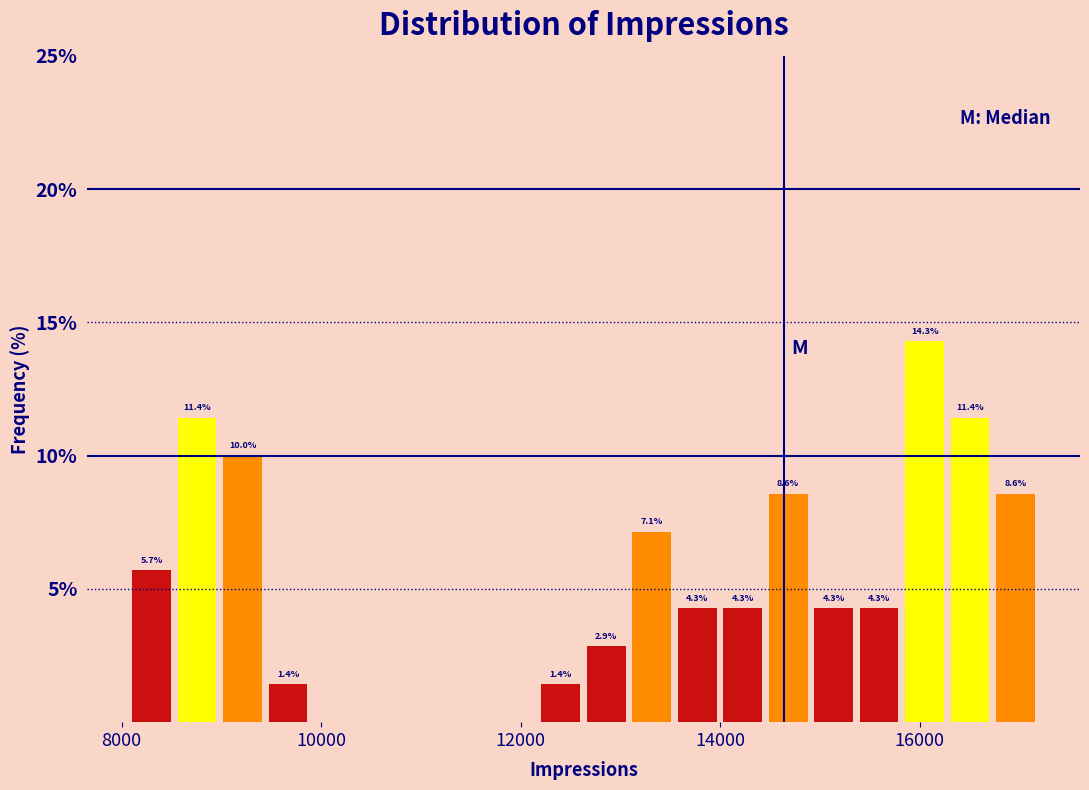

Around what value on the x-axis is the tallest bar? Give the approximate position of its centre, as read against the axis.

16000